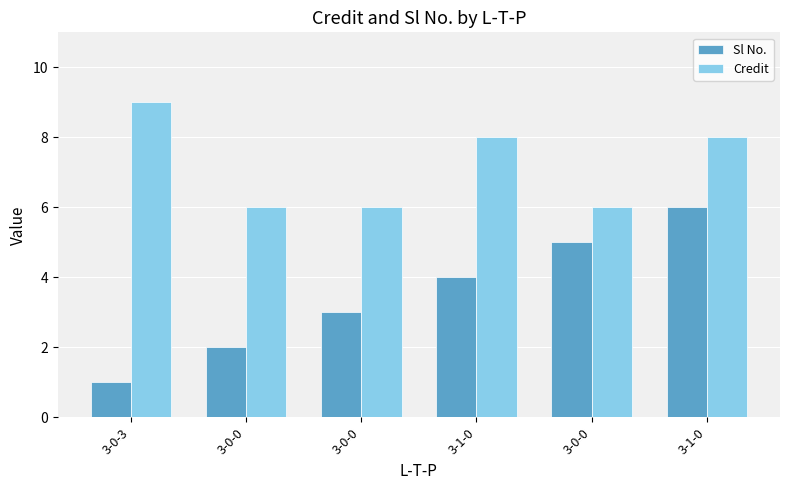

At which label does Credit reach its minimum?

3-0-0